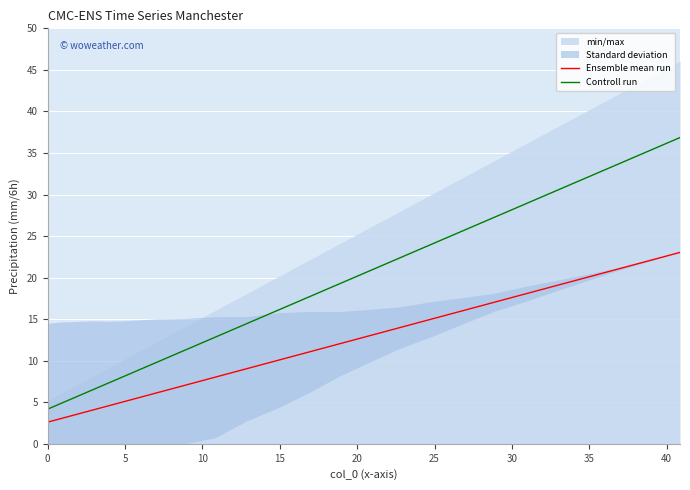

What is the maximum value for Controll run?

36.9